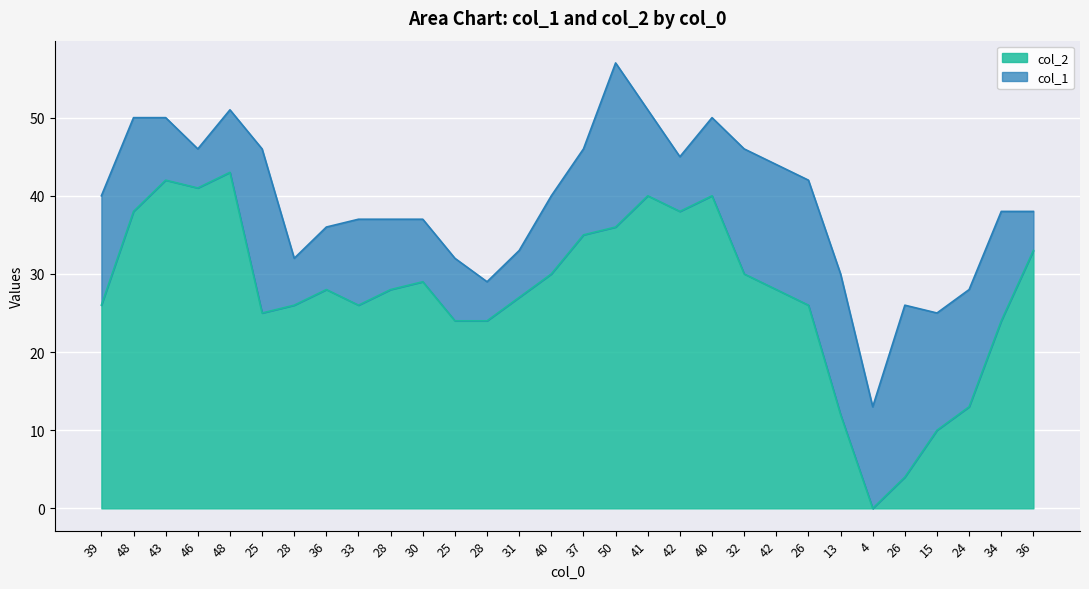

At 36, list the series in order from largest to smallest.

col_1, col_2